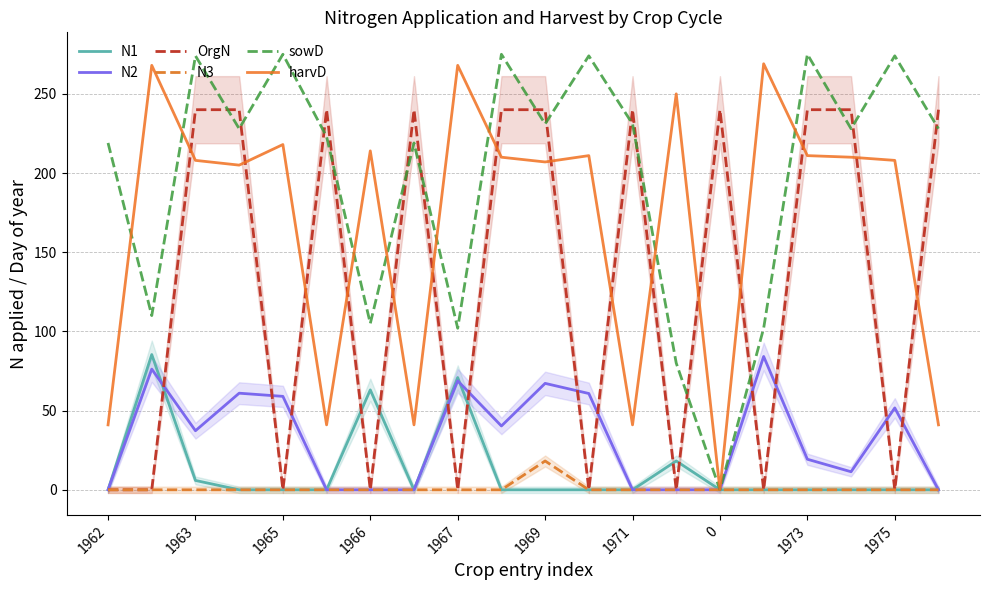

What are all the series names shown in the legend?

N1, N2, OrgN, N3, sowD, harvD